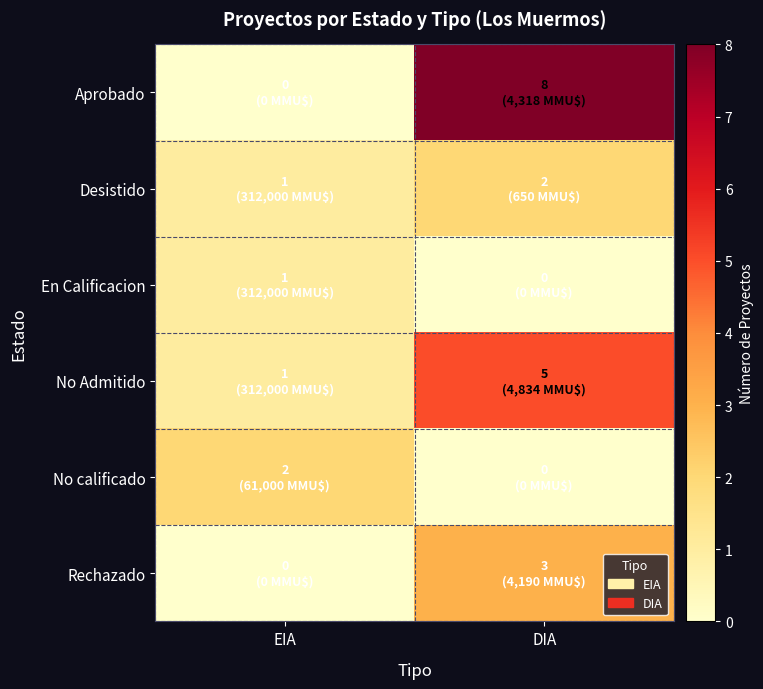

Reading left to right, what are all the values shown in this chart?

Aprobado: EIA=0	DIA=8
Desistido: EIA=1	DIA=2
En Calificacion: EIA=1	DIA=0
No Admitido: EIA=1	DIA=5
No calificado: EIA=2	DIA=0
Rechazado: EIA=0	DIA=3